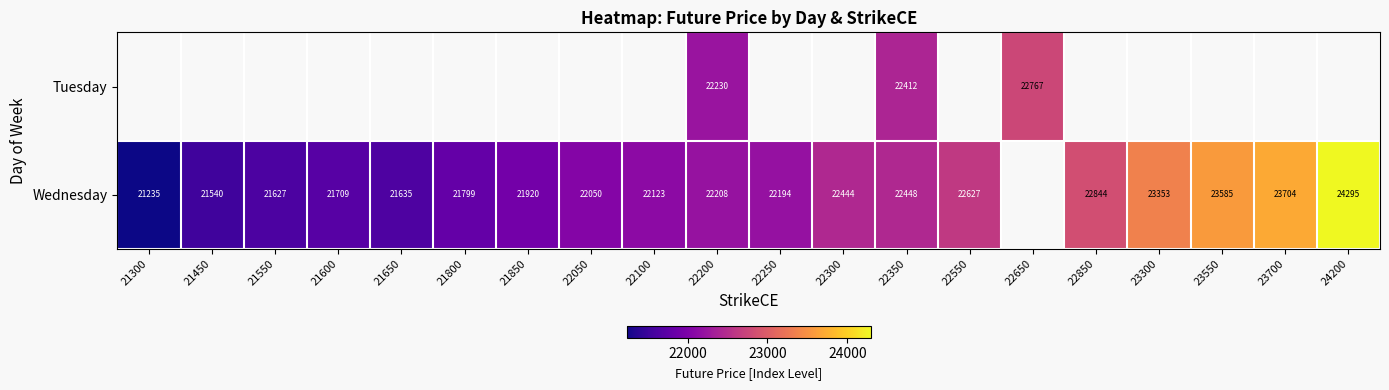

Which series has the widest spread of values?

Wednesday